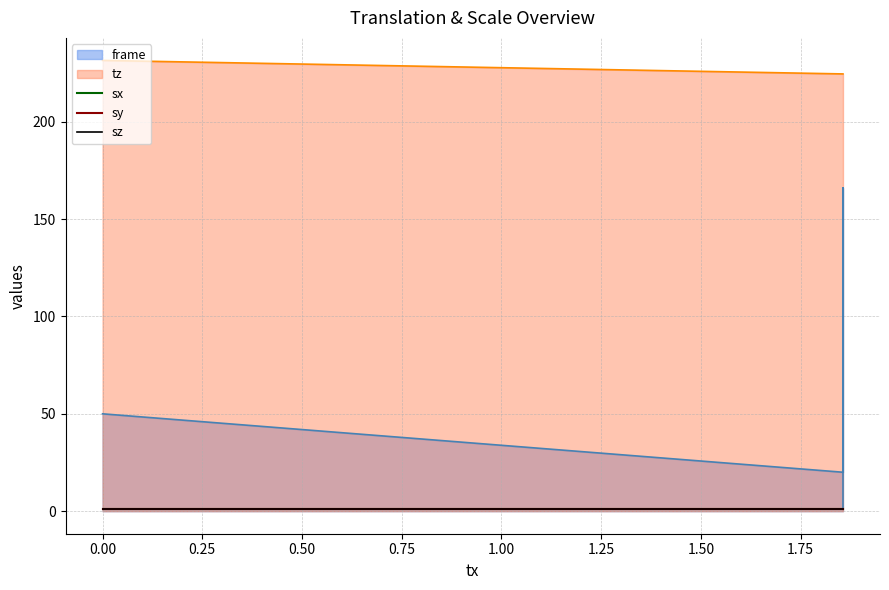

What are all the series names shown in the legend?

frame, tz, sx, sy, sz